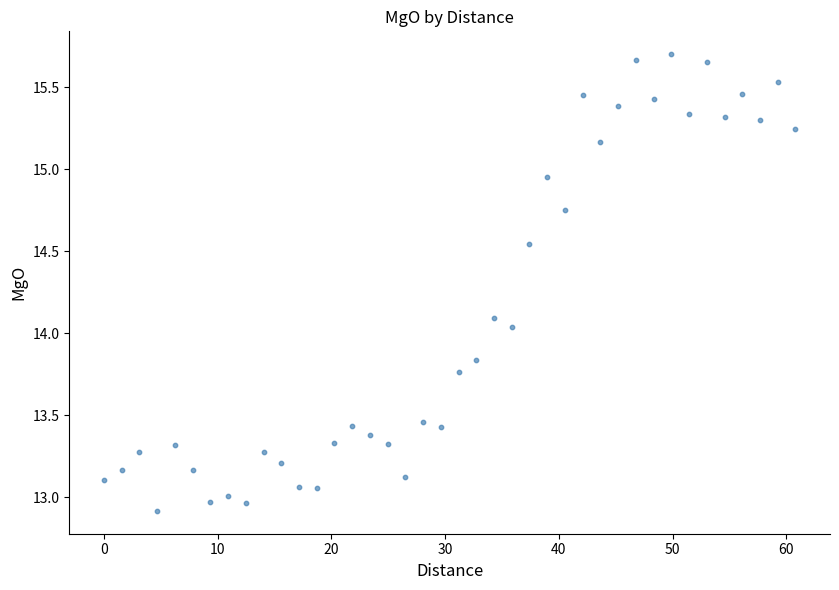

What is the range of X values (max minus min)?

60.8